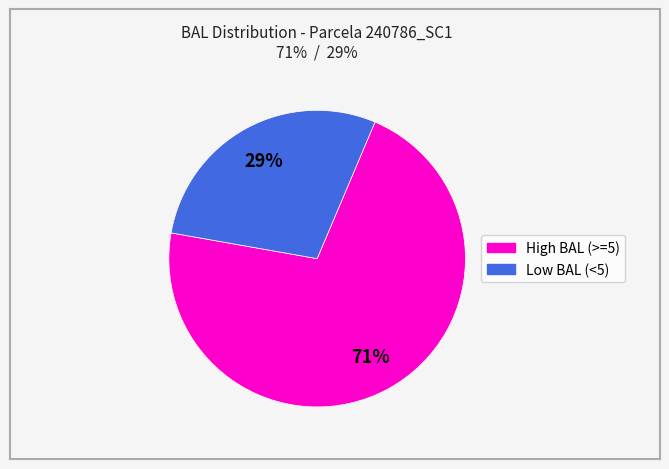

Does any single category account for the majority?

Yes